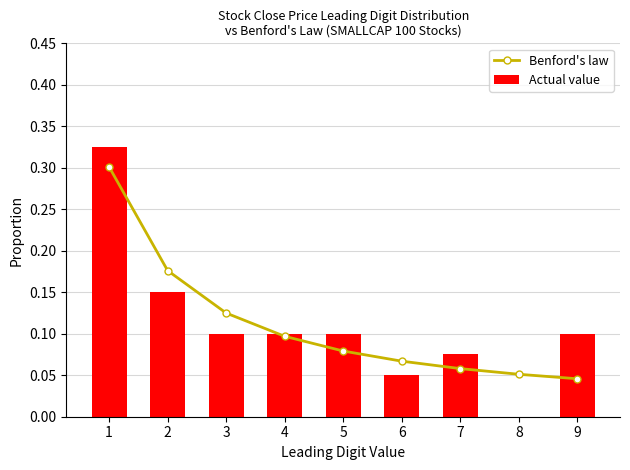

Read the Actual value value at 7.

0.1